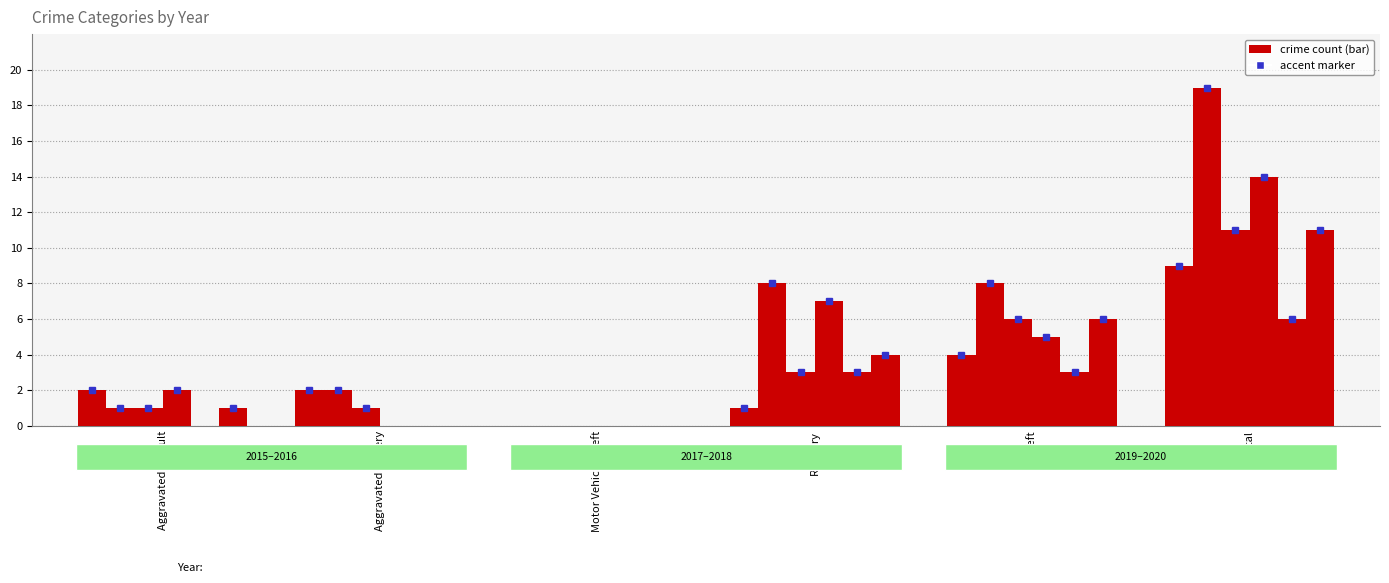

Which category has the lowest value across all series?

Motor Vehicle Theft